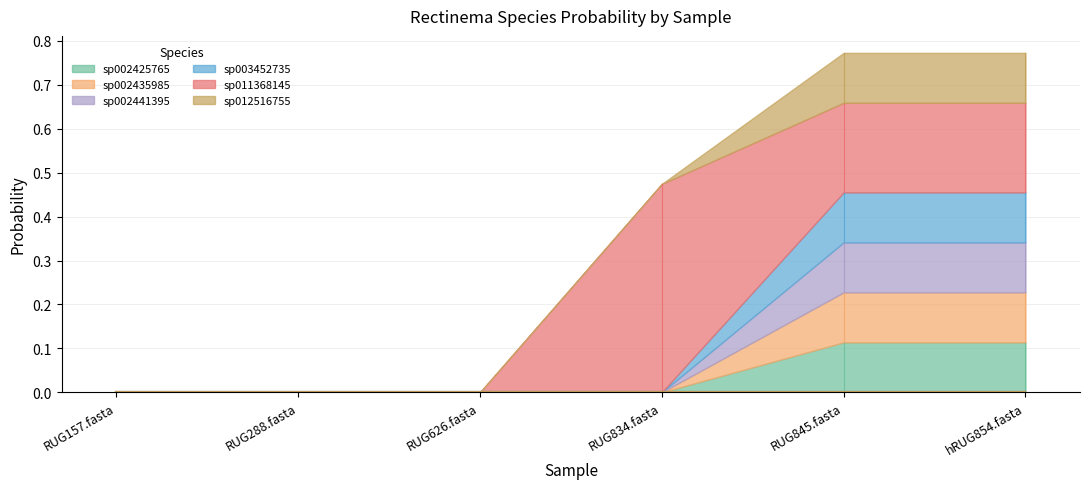

Which series has the widest spread of values?

s__Rectinema sp011368145